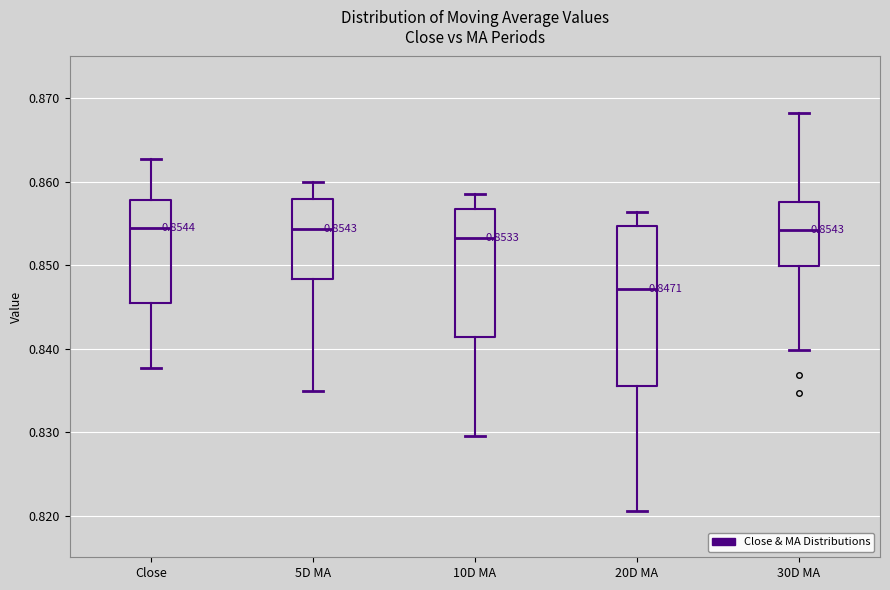

Comparing the boxes themselves (not the whiskers), which one is the tallest?

20D MA